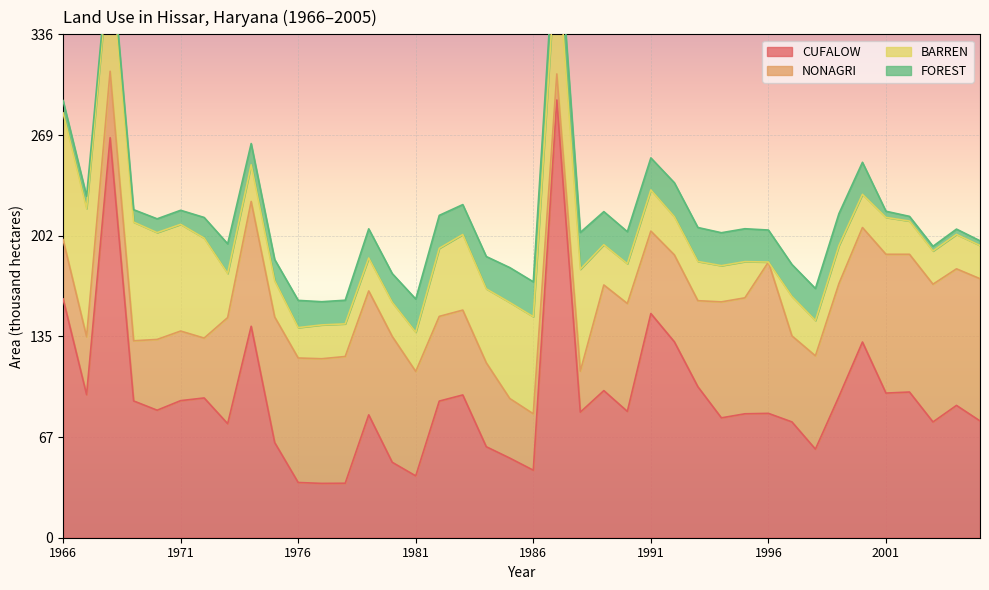

Reading right to left, list all the values displayed in this chart.

CUFALOW: 78.0	88.4	77.4	97.4	96.7	130.8	94.4	59.2	77.4	83.1	82.8	80.1	100.9	130.9	149.8	84.4	98.3	83.9	292.5	45.1	53.2	60.8	95.4	91.3	41.3	50.4	82.1	36.4	36.3	36.9	63.6	141.3	76.2	93.4	91.6	85.2	91.4	267.3	95.6	159.6
NONAGRI: 95.0	91.3	92.0	92.0	92.8	76.5	75.5	62.3	57.5	101.1	77.5	77.5	57.5	58.1	55.1	72.1	70.6	27.4	17.4	37.7	39.8	56.1	56.7	56.6	69.8	84.1	82.8	84.7	83.3	83.2	83.9	83.4	70.9	40.0	46.5	47.3	40.2	44.4	38.7	39.6
BARREN: 22.2	23.0	22.2	22.2	24.6	22.2	25.3	23.6	26.3	0.0	24.2	24.2	26.2	25.5	27.5	26.6	26.9	68.1	85.0	64.9	64.2	49.4	50.5	45.5	26.2	22.8	22.0	21.8	22.6	20.3	24.2	24.5	29.5	66.8	71.3	71.4	79.3	78.5	85.7	84.7
FOREST: 3.1	3.5	3.1	3.1	4.1	21.4	21.4	21.4	21.4	21.4	22.0	22.0	22.7	22.7	21.4	21.4	22.1	24.6	24.6	23.3	23.3	21.6	20.0	22.0	22.2	19.2	19.5	15.8	15.5	18.2	14.2	14.2	19.8	13.8	9.4	9.2	8.3	8.1	8.2	8.2